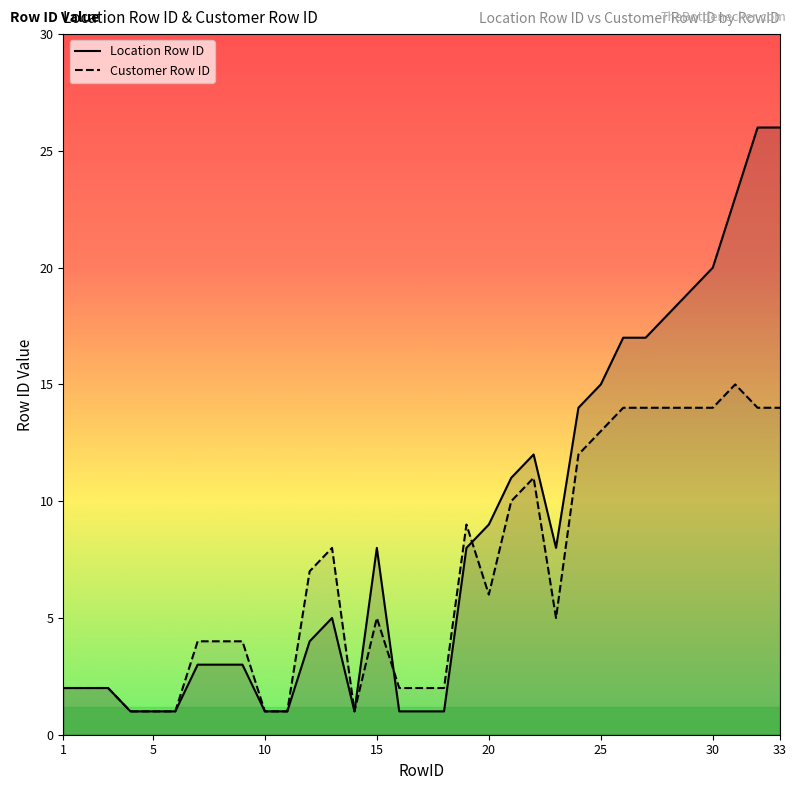

Where do Customer Row ID and Location Row ID first cross each other?

15 and 16